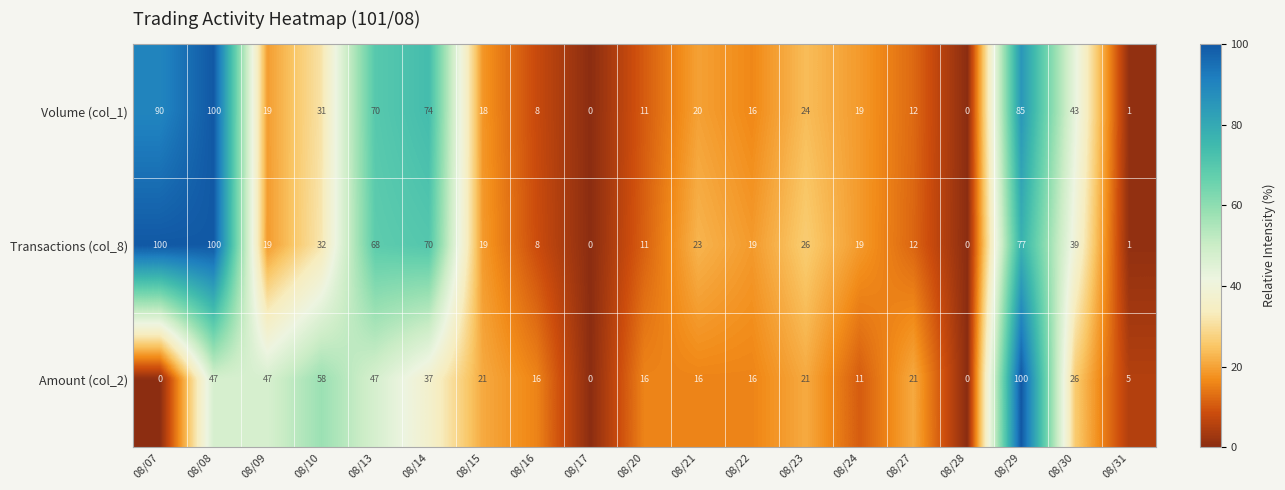

At how many categories does at least one series exceed 53?

6